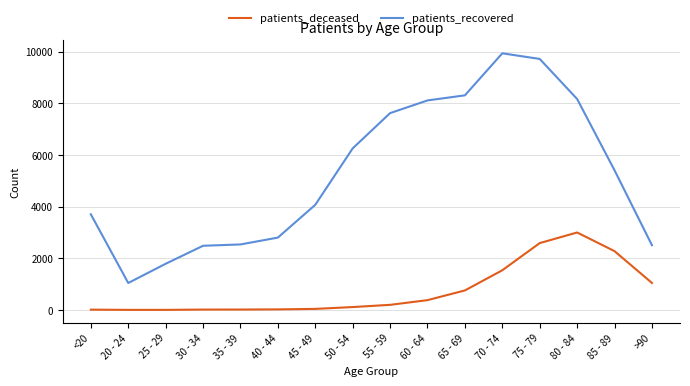

What is the difference between the maximum and minimum values in the patients_deceased series?

2998